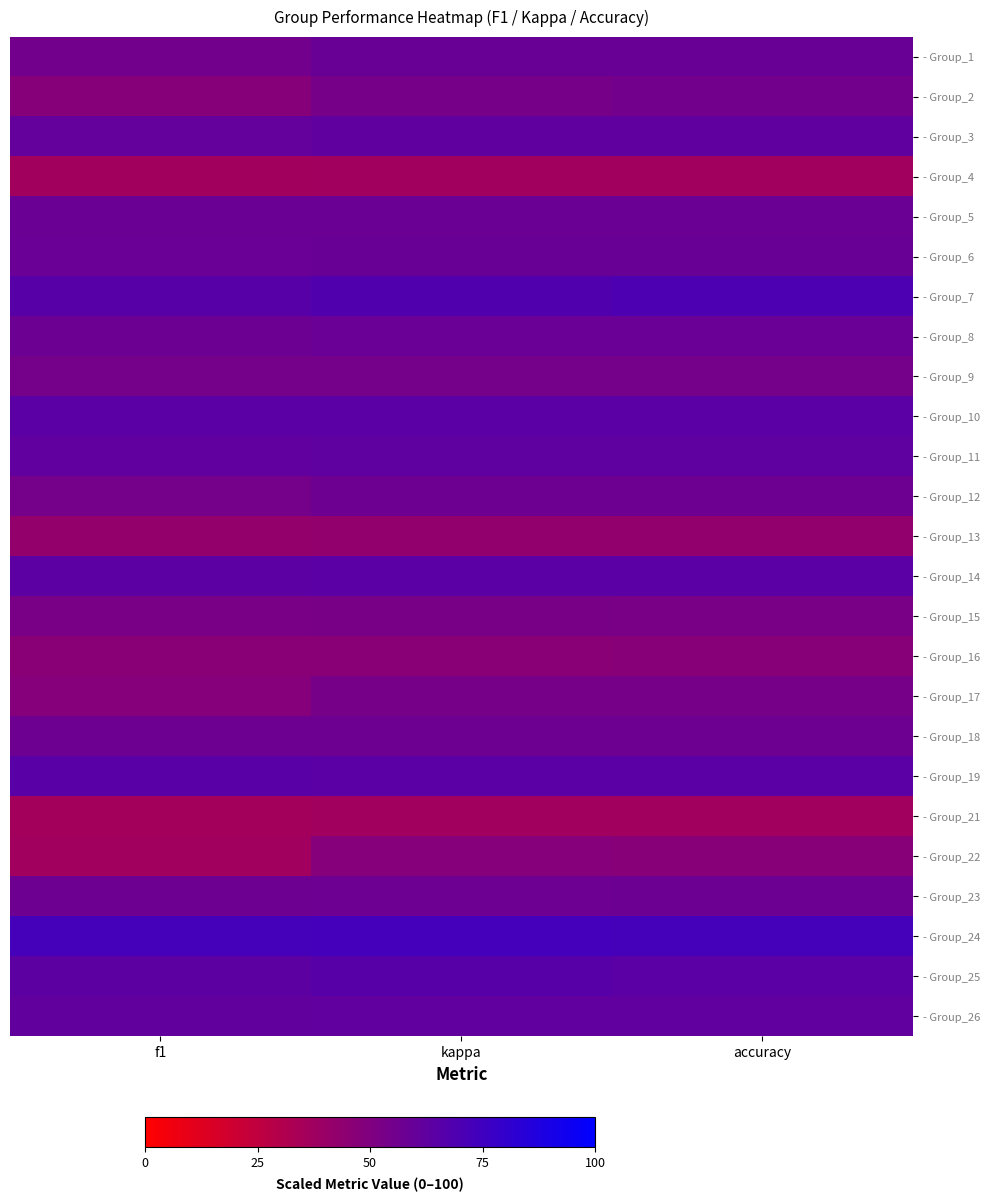

Which label corresponds to the largest value in the chart?

kappa